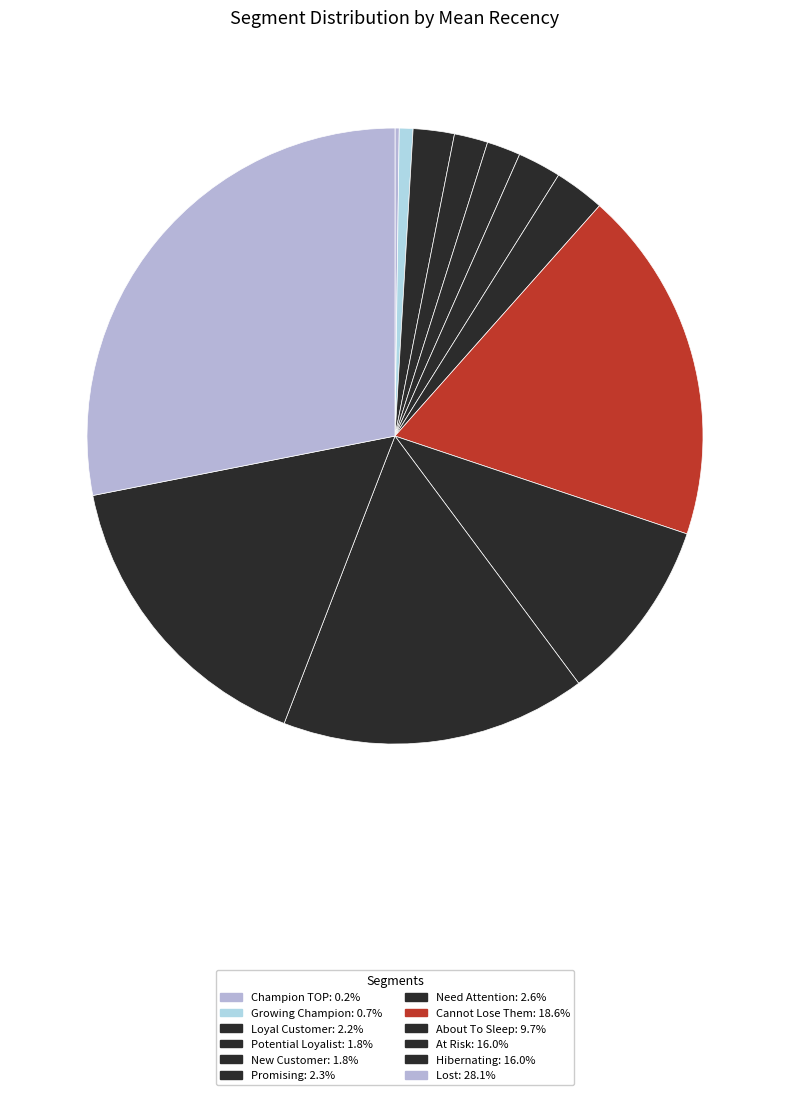

How much of the chart is everything except Cannot Lose Them?

81.4%